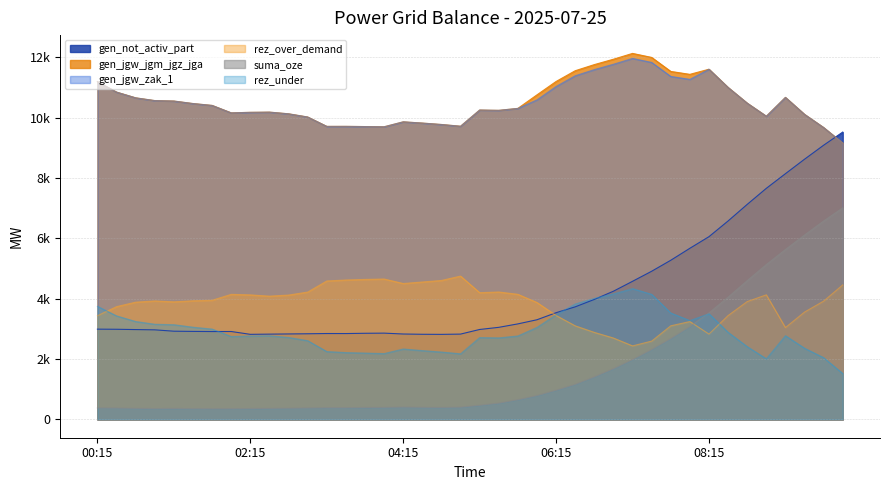

Reading left to right, extract all data points from this chart.

gen_not_activ_part: 2991	2987	2977	2968	2923	2916	2912	2913	2819	2826	2832	2838	2846	2845	2854	2859	2830	2821	2818	2827	2980	3051	3165	3302	3536	3730	3975	4248	4576	4909	5273	5670	6055	6575	7124	7656	8141	8621	9085	9521
gen_jgw_jgm_jgz_jga: 11191	10845	10655	10564	10549	10466	10404	10157	10175	10182	10126	10020	9709	9710	9703	9696	9860	9819	9772	9714	10251	10241	10305	10754	11197	11553	11756	11934	12127	11994	11530	11433	11603	10999	10479	10046	10670	10107	9670	9155
gen_jgw_zak_1: 11191	10845	10655	10564	10549	10466	10404	10157	10175	10182	10126	10020	9709	9710	9703	9696	9860	9819	9772	9714	10251	10241	10305	10589	11032	11388	11591	11769	11962	11829	11365	11268	11603	10999	10479	10046	10670	10107	9670	9155
rez_over_demand: 3436	3738	3886	3926	3897	3932	3948	4145	4127	4085	4121	4220	4588	4620	4639	4653	4504	4554	4605	4750	4200	4223	4146	3875	3444	3101	2884	2697	2437	2595	3102	3243	2827	3441	3905	4128	3043	3557	3920	4457
suma_oze: 381	377	367	358	363	356	352	353	360	366	372	379	387	387	395	400	410	401	397	407	469	539	654	790	968	1163	1409	1682	1984	2317	2680	3077	3530	4051	4599	5131	5630	6110	6575	7011
rez_under: 3747	3431	3245	3154	3139	3056	2994	2747	2765	2772	2716	2610	2249	2215	2199	2182	2334	2281	2233	2175	2712	2702	2766	3050	3468	3824	4010	4158	4334	4145	3527	3275	3500	2886	2412	2009	2774	2359	2046	1520